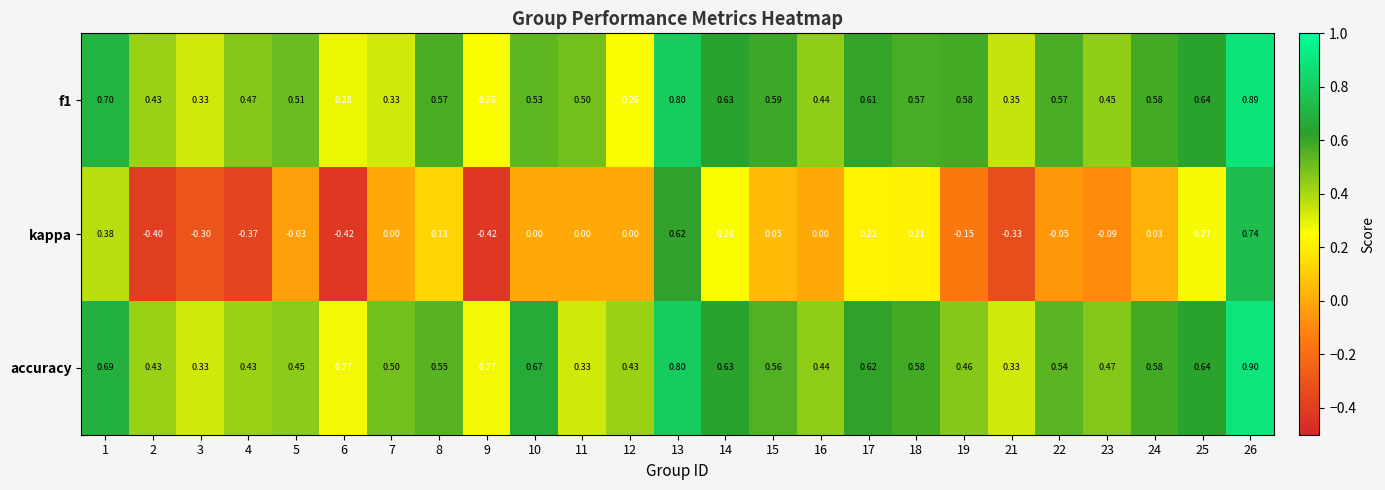

Between 3 and 26, which series saw the biggest shift?

kappa